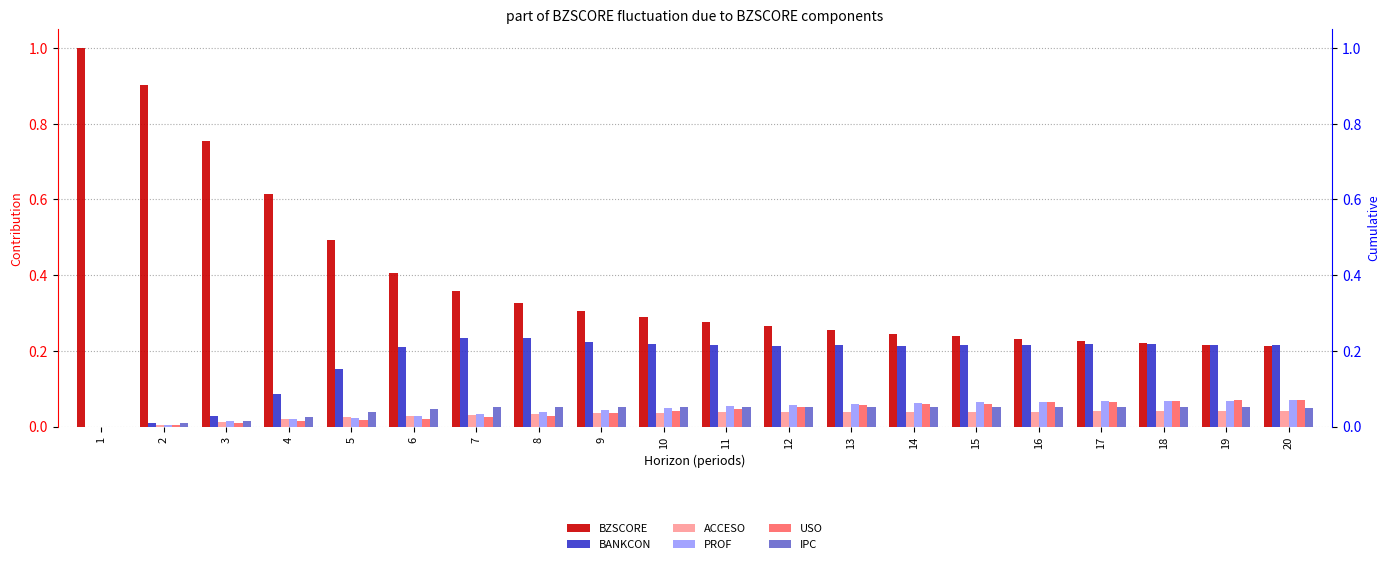

What are all the series names shown in the legend?

BZSCORE, BANKCON, ACCESO, PROF, USO, IPC